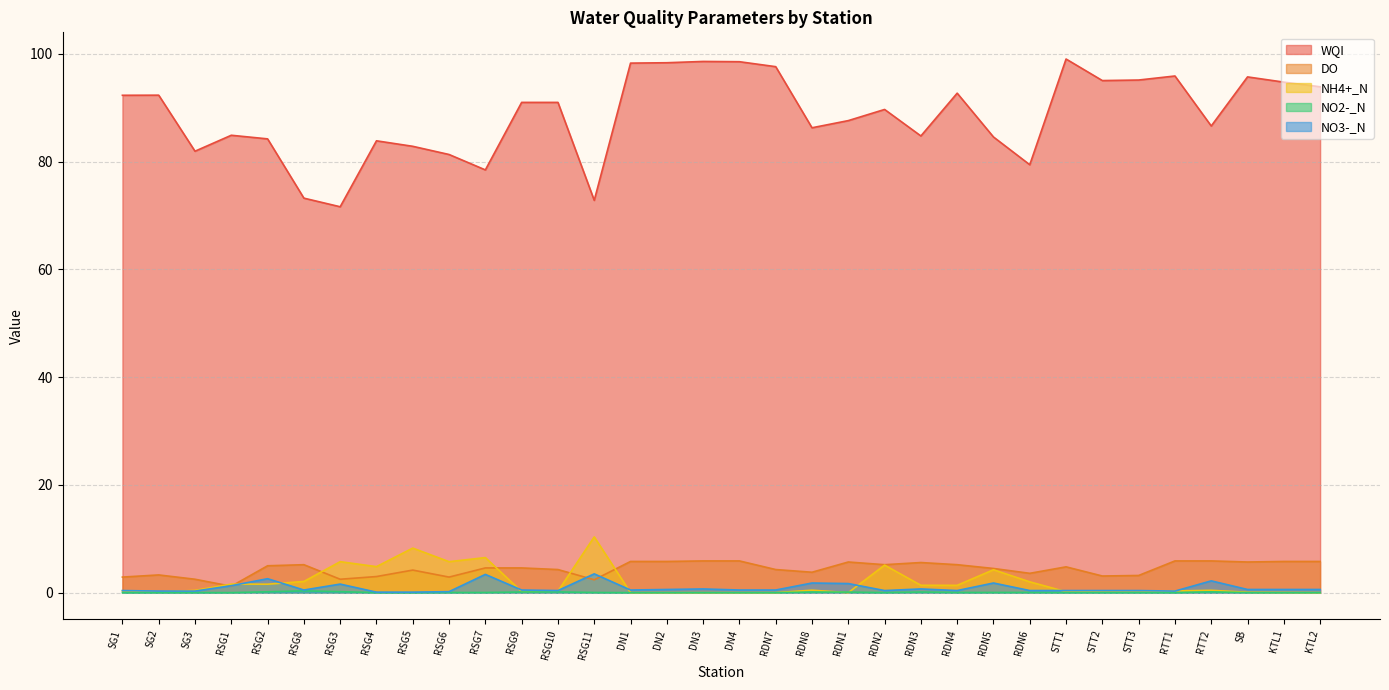

Is it true that WQI equals 131.1 at DN2?

False